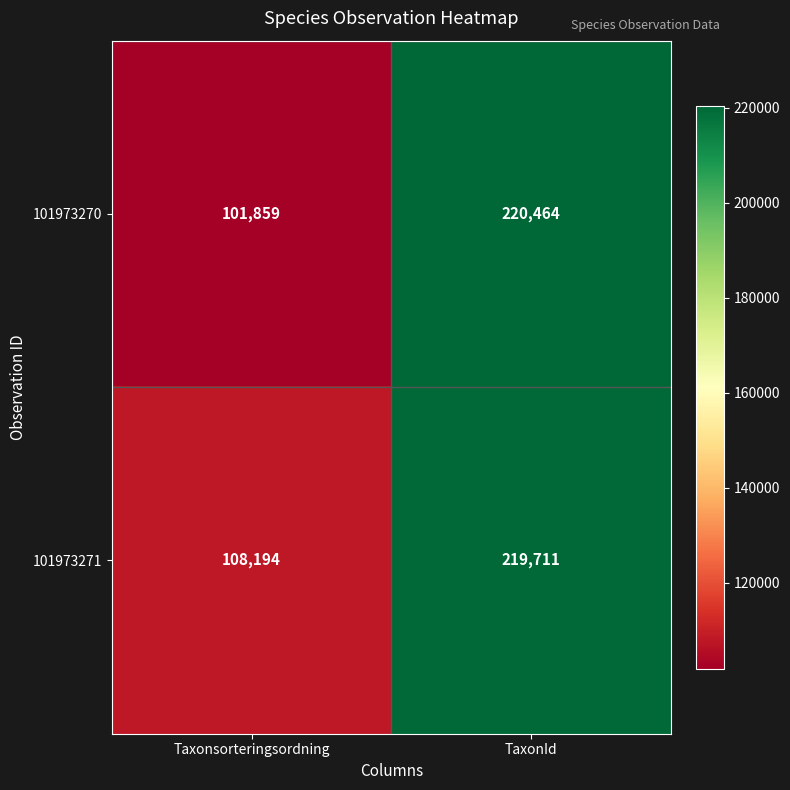

The 101973270 series shows 220464 at TaxonId. True or false?

True